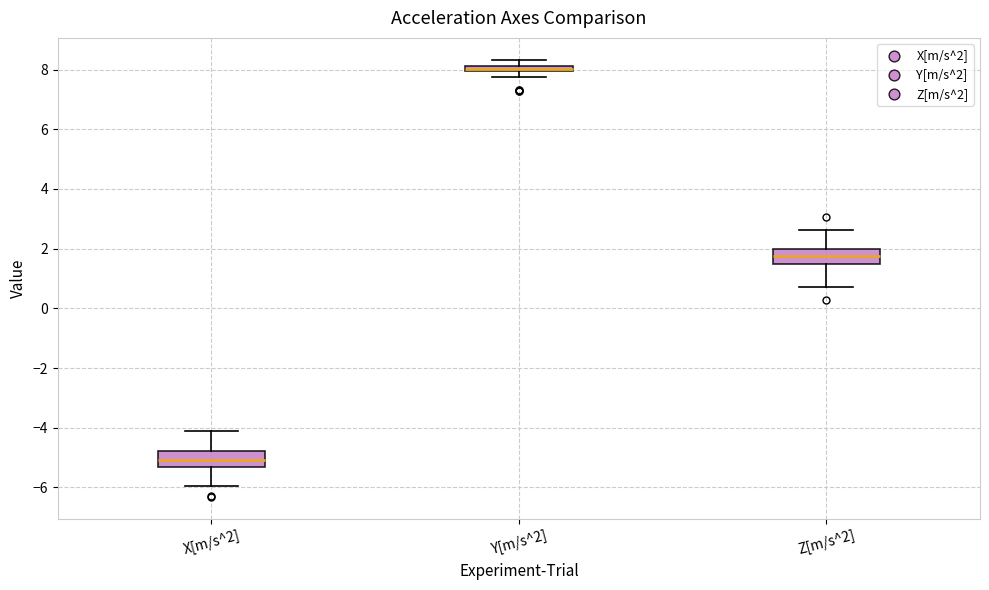

Where is the upper edge of the box for Y[m/s^2] on the y-axis? The values are not printed on the chart, so give them approximately, as read against the axis.

8.2